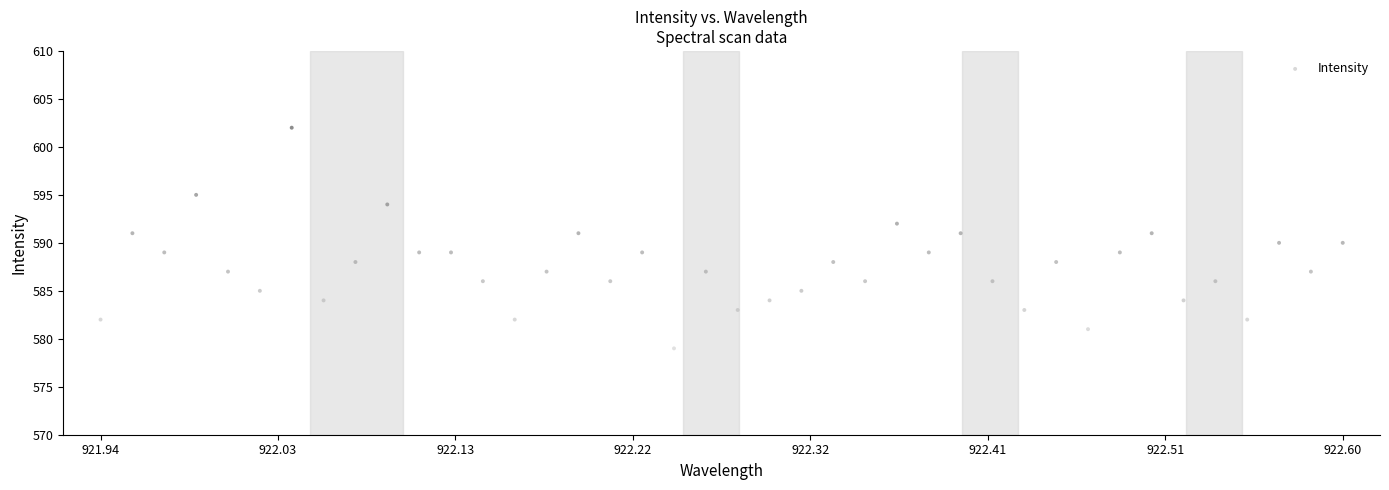

What is the range of Y values (max minus min)?

23